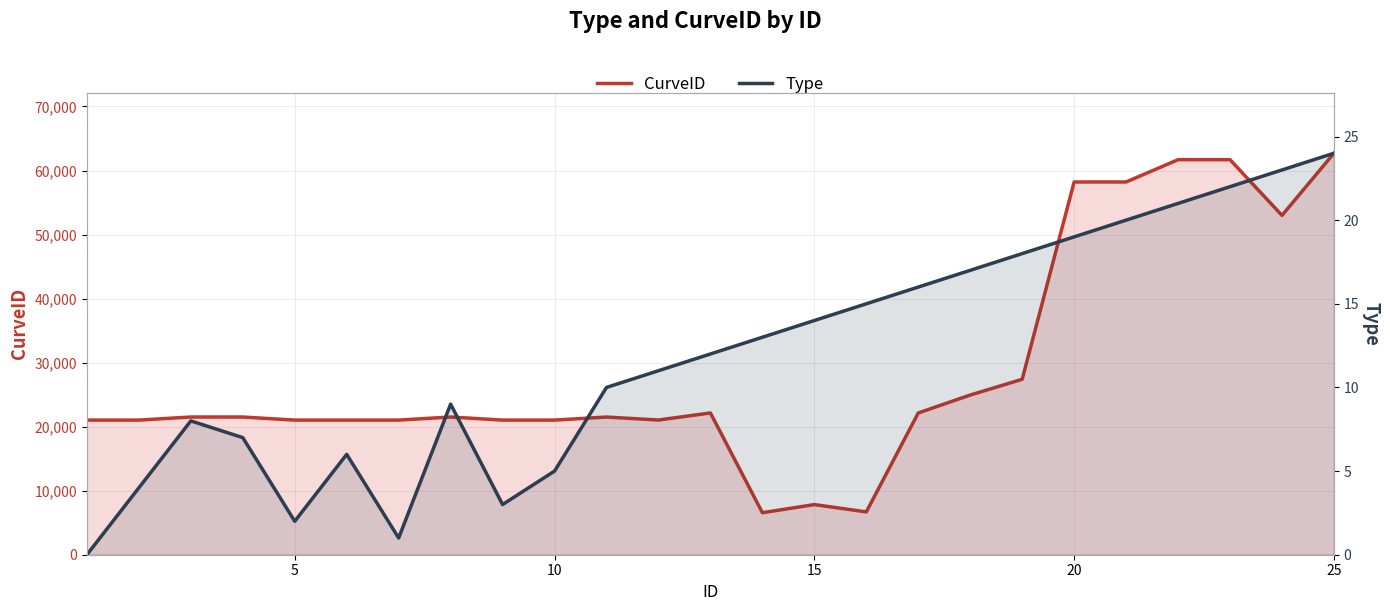

Which series has the largest range (max minus min)?

CurveID